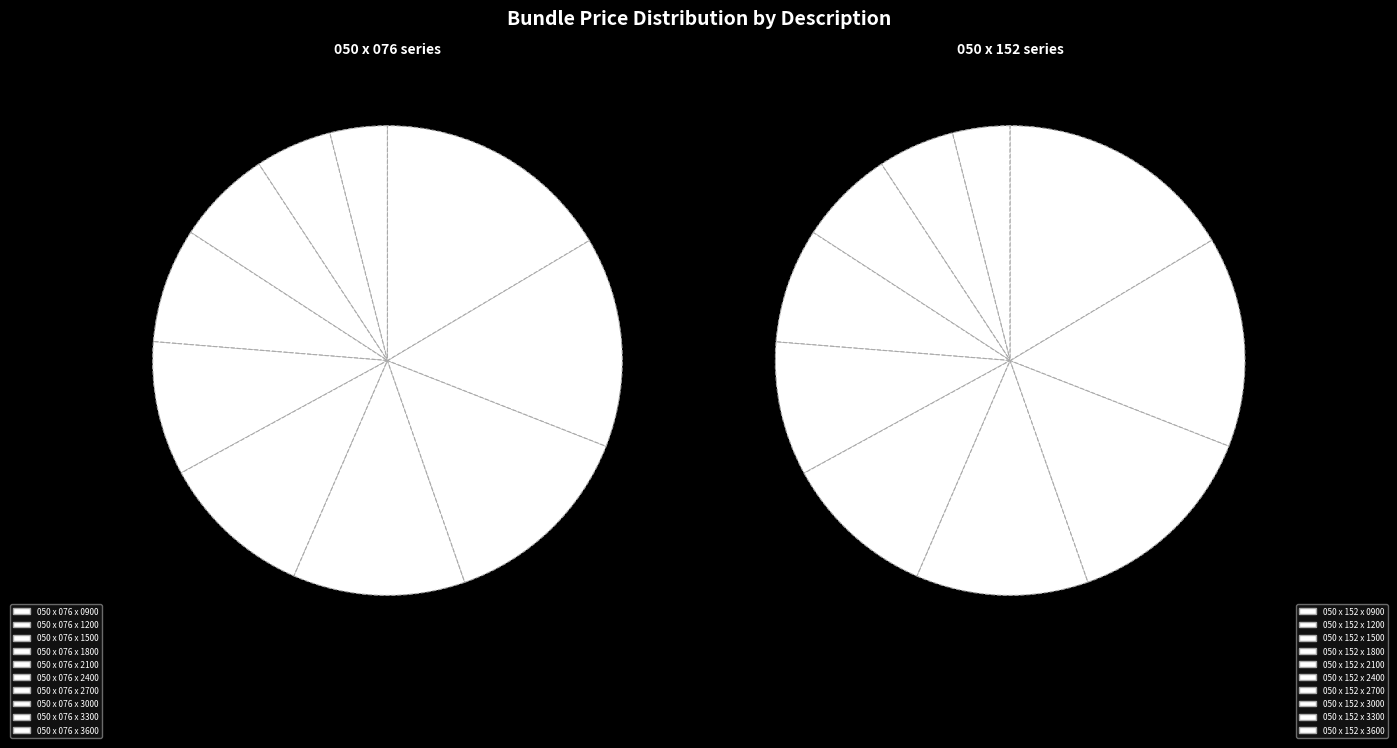

To the nearest percent, what is the difference between the 050 x 076 x 3600 and 050 x 076 x 2700 slice percentages?

5%